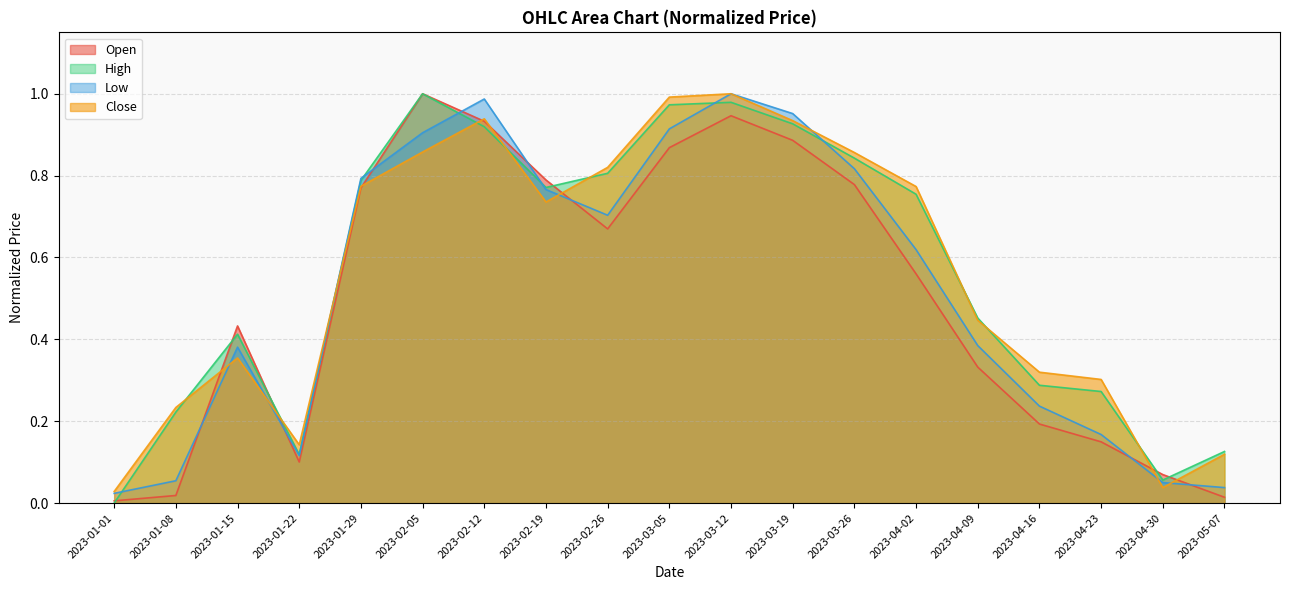

What is the difference between the maximum and minimum values in the High series?

1.0